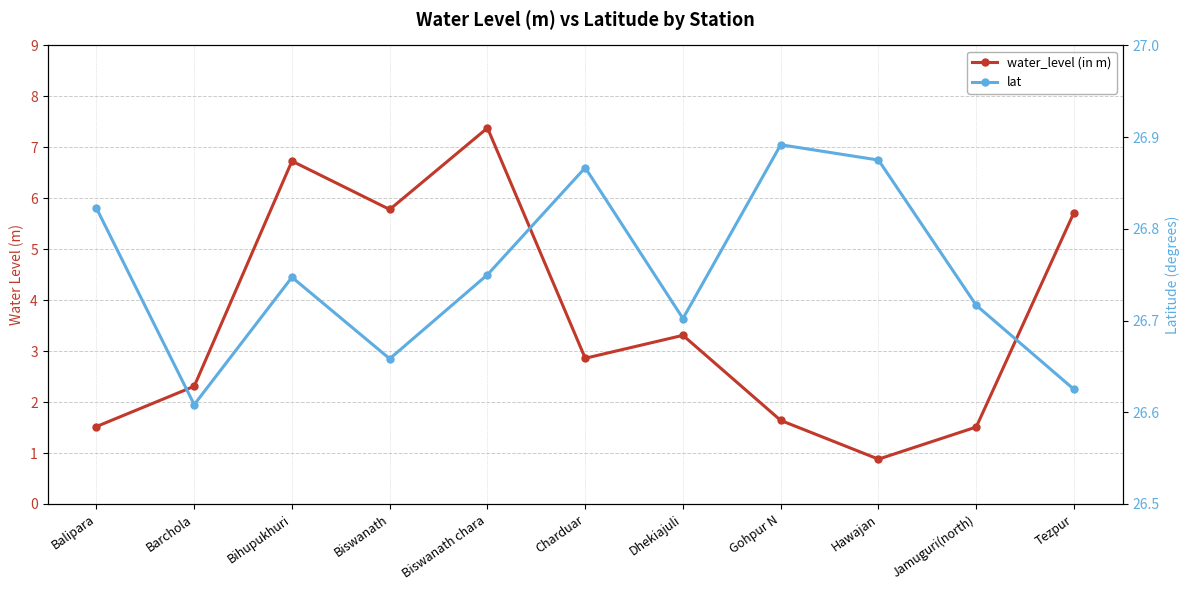

What is the spread (max minus min) of values at Bihupukhuri?

20.0